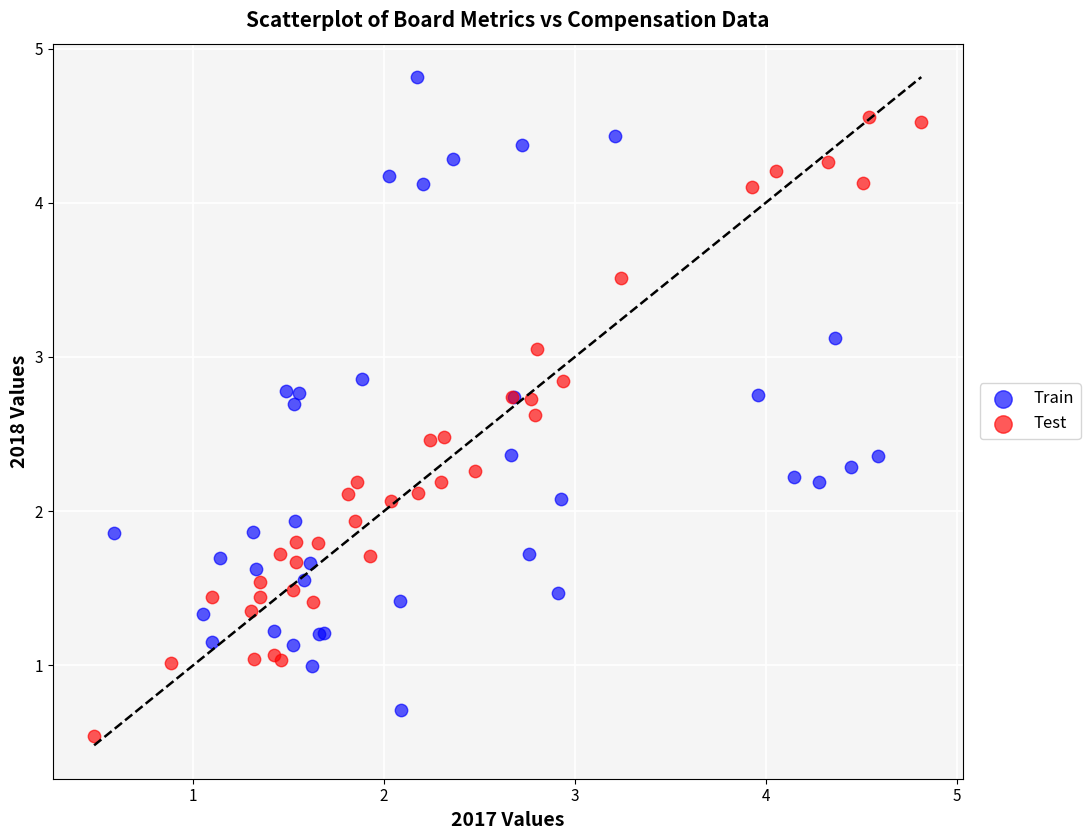

Which series contains the highest Y value?

Train